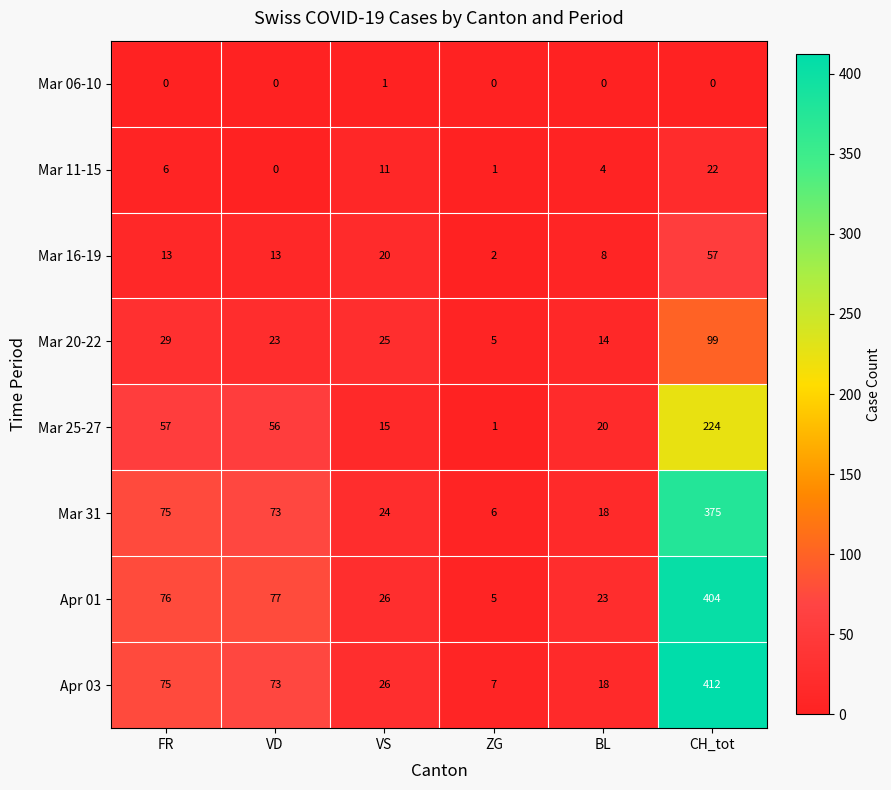

At which category is the sum across all series the highest?

CH_tot